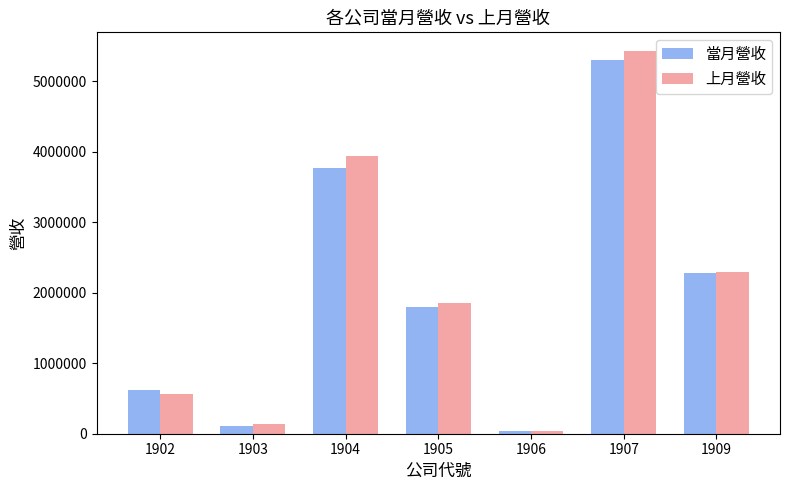

Reading right to left, extract all data points from this chart.

當月營收: 2287204	5307378	34549	1799262	3772640	106450	618718
上月營收: 2294907	5424132	44430	1849278	3941257	130923	568718